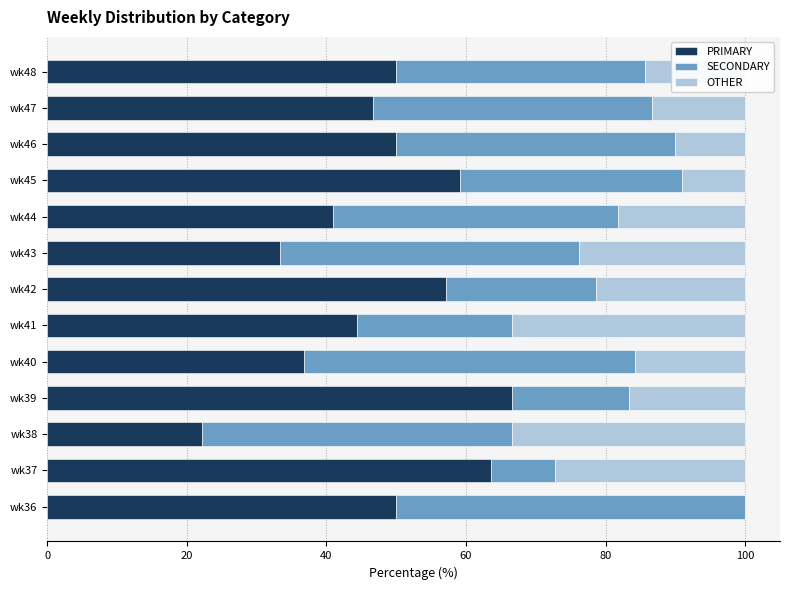

What is the sum of all PRIMARY values?

621.0